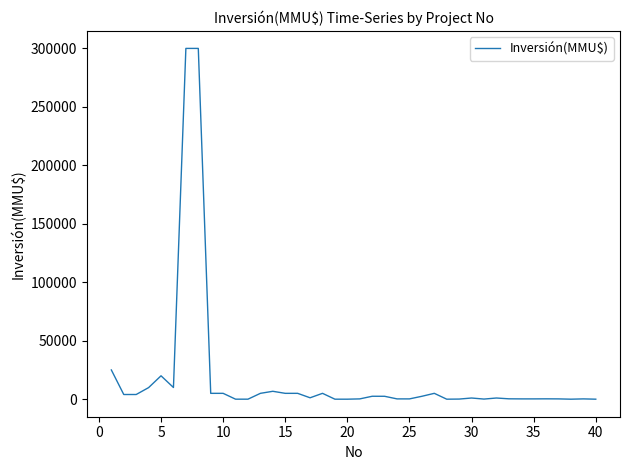

Count the number of data series in this chart.

1